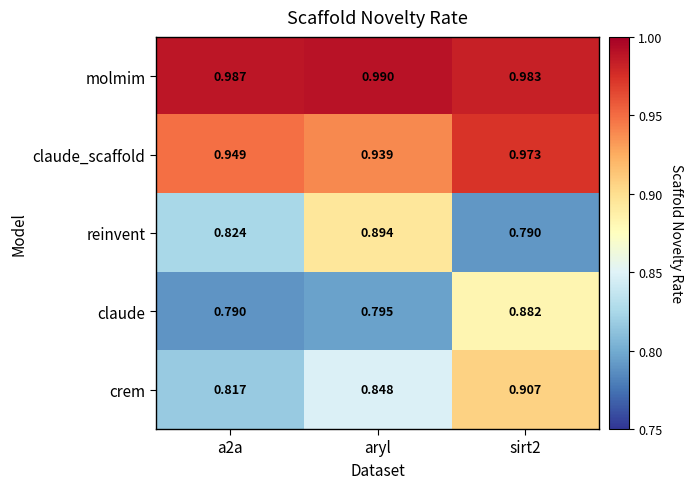

Is the value of claude at aryl greater than the value of crem at sirt2?

No